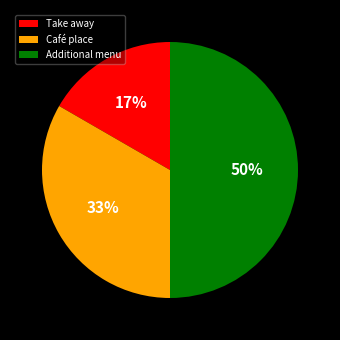

Which slice is the smallest?

Take away